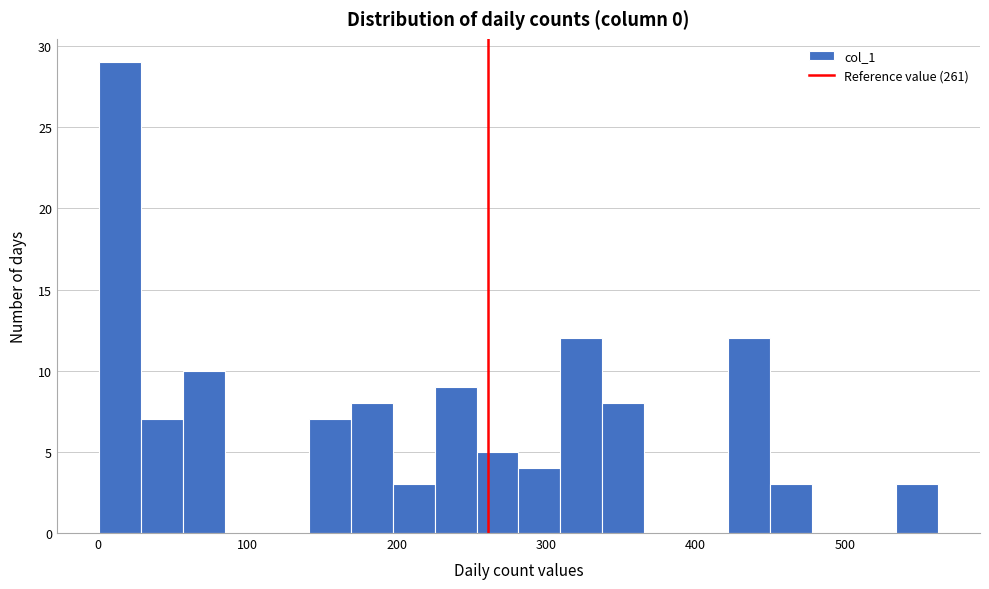

Read against the x-axis, roughly where is the centre of the tallest bar?

20